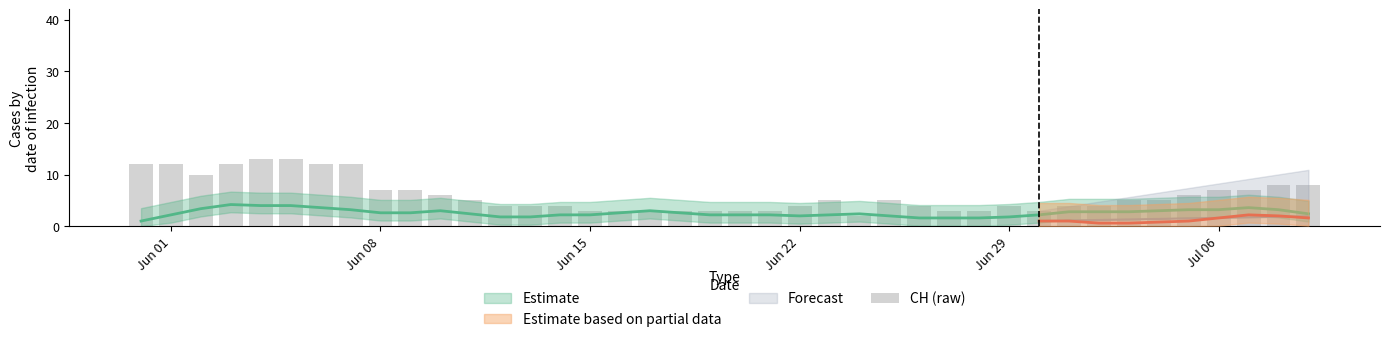

At which label does the data first exceed 5?

Jun 01